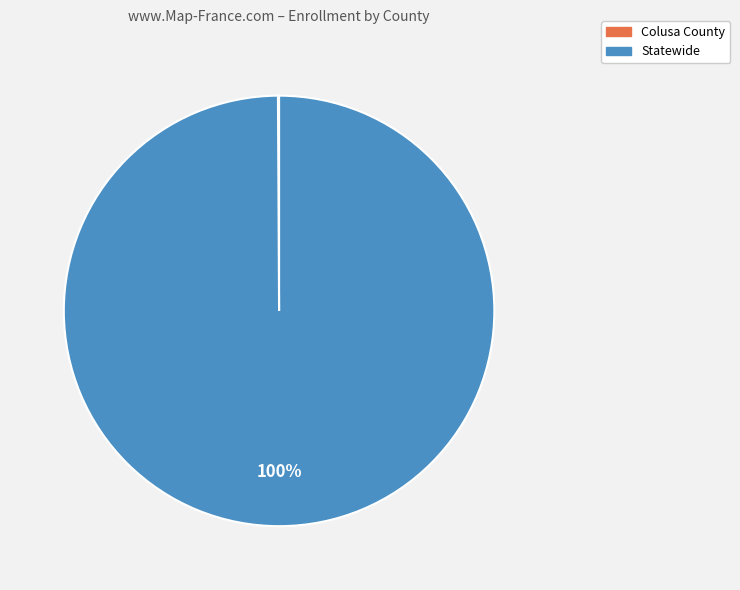

To the nearest percent, what portion does Statewide represent?

100%